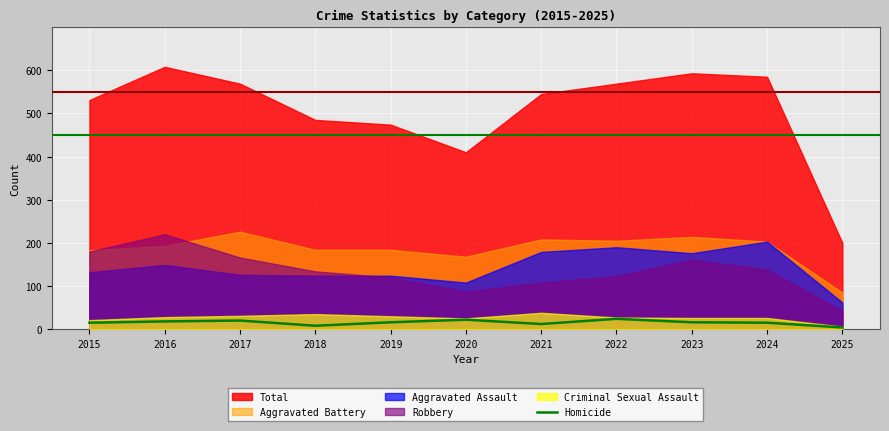

The chart shows a value of 3 at 2021. True or false?

False